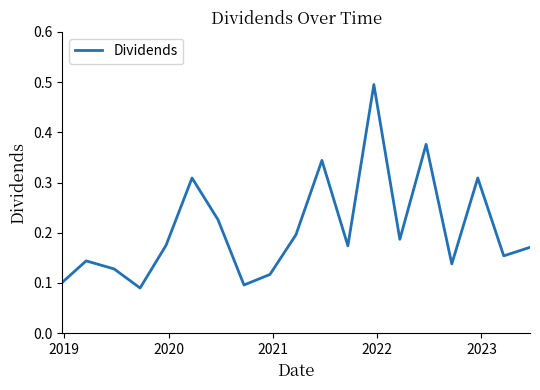

What is the maximum value shown in the chart?

0.5